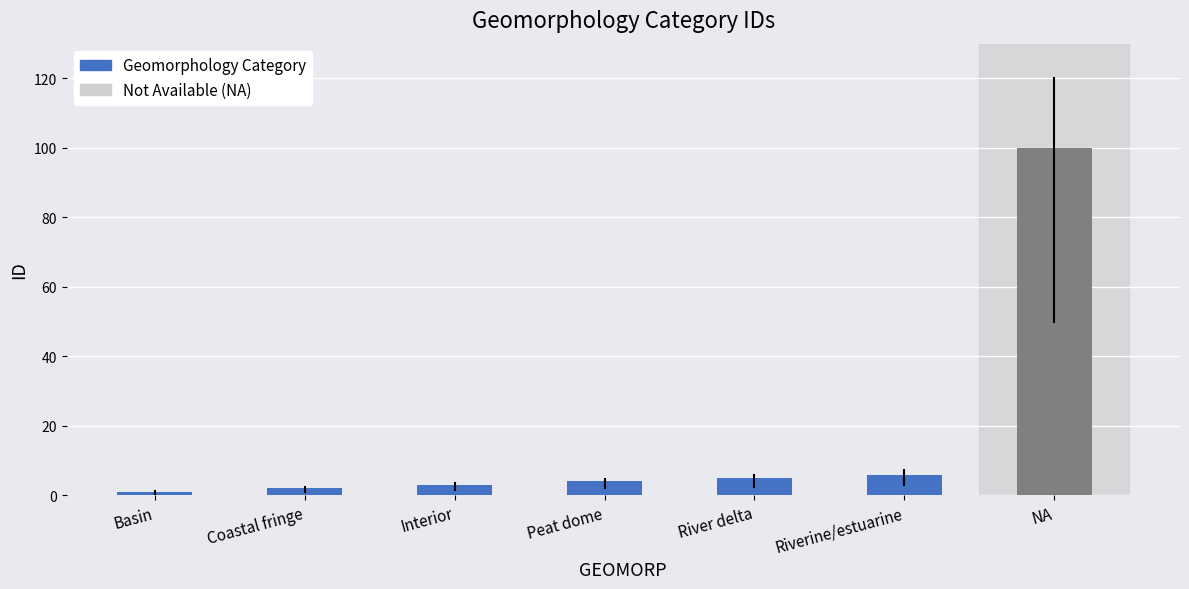

What is the change in value from Interior to River delta?

+2